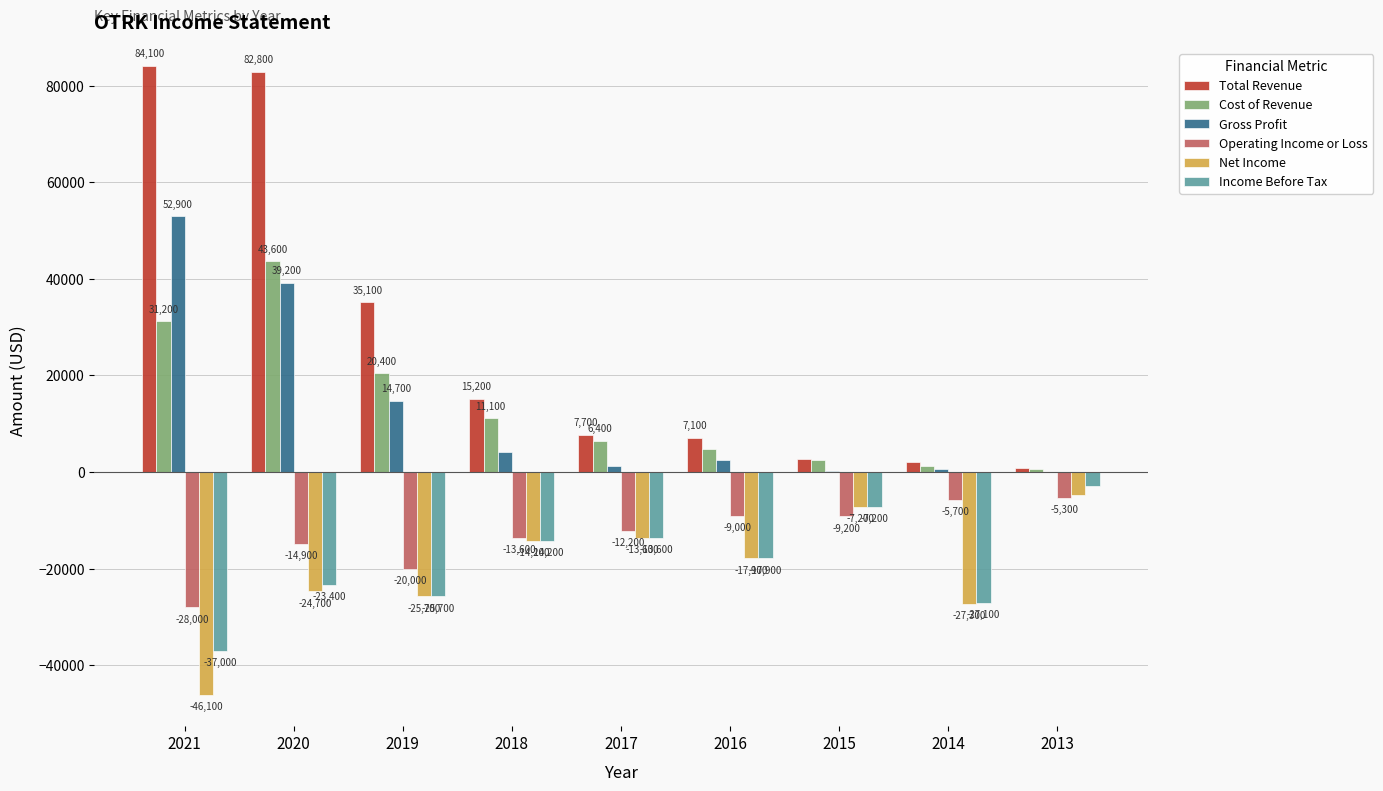

Reading right to left, extract all data points from this chart.

Total Revenue: 800	2000	2700	7100	7700	15200	35100	82800	84100
Cost of Revenue: 700	1300	2400	4700	6400	11100	20400	43600	31200
Gross Profit: 100	700	300	2400	1300	4100	14700	39200	52900
Operating Income or Loss: -5300	-5700	-9200	-9000	-12200	-13600	-20000	-14900	-28000
Net Income: -4700	-27300	-7200	-17900	-13600	-14200	-25700	-24700	-46100
Income Before Tax: -2900	-27100	-7200	-17900	-13600	-14200	-25700	-23400	-37000